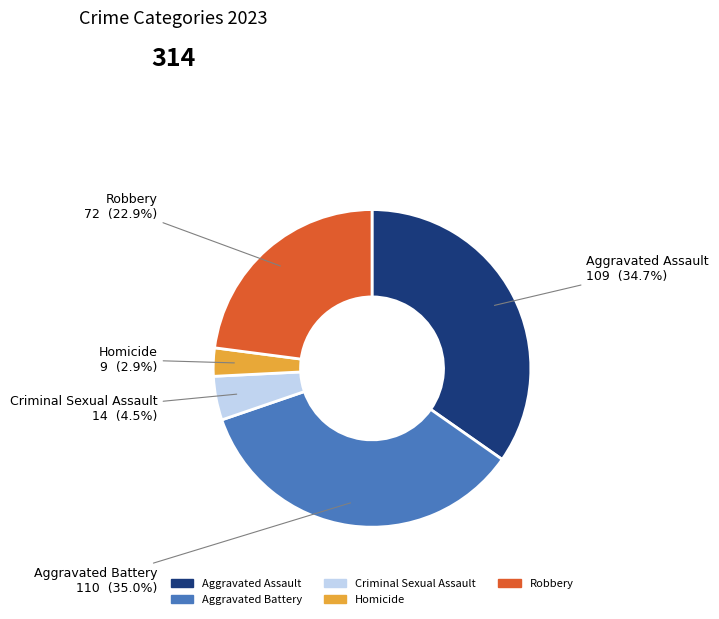

What is the smallest slice in the pie chart?

Homicide